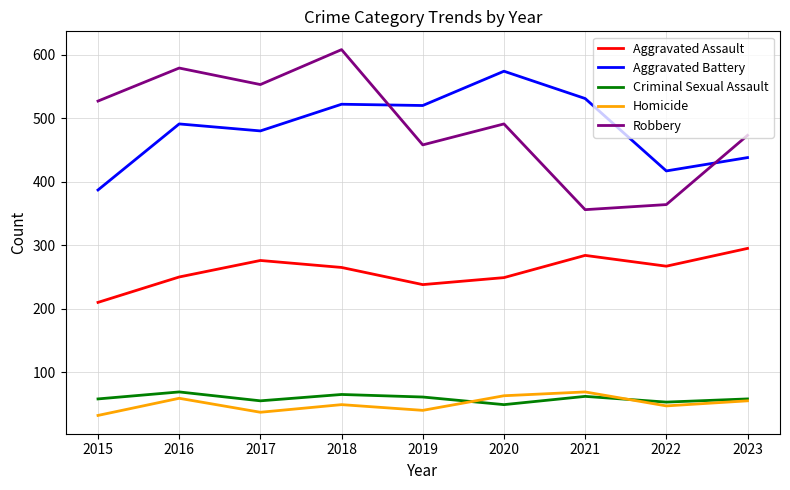

What is the smallest value displayed?

32